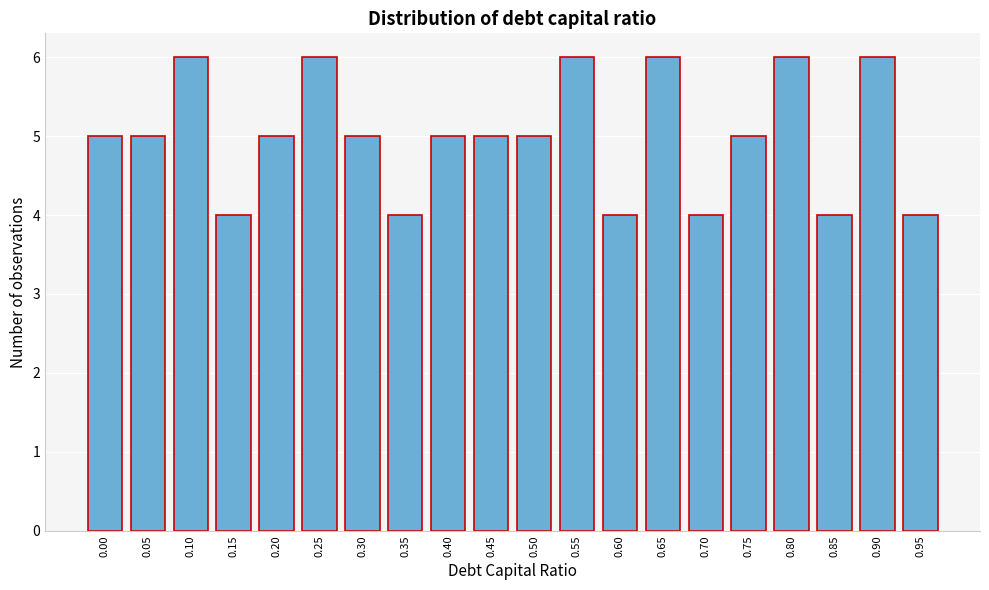

Reading right to left, transcribe all the data shown in this chart.

0.95=4	0.90=6	0.85=4	0.80=6	0.75=5	0.70=4	0.65=6	0.60=4	0.55=6	0.50=5	0.45=5	0.40=5	0.35=4	0.30=5	0.25=6	0.20=5	0.15=4	0.10=6	0.05=5	0.00=5